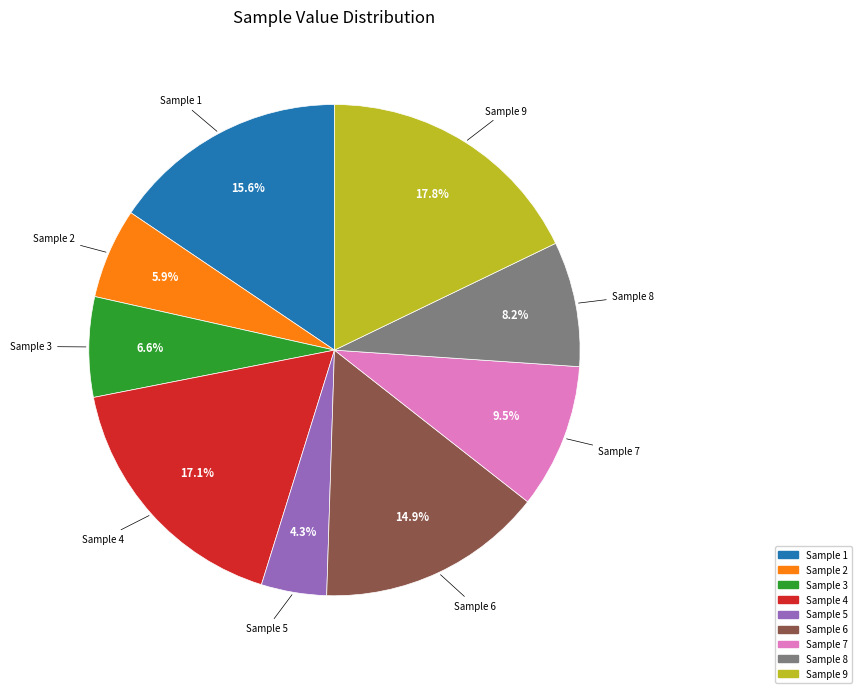

What is the ratio of the value at Sample 9 to the value at Sample 6?

1.2